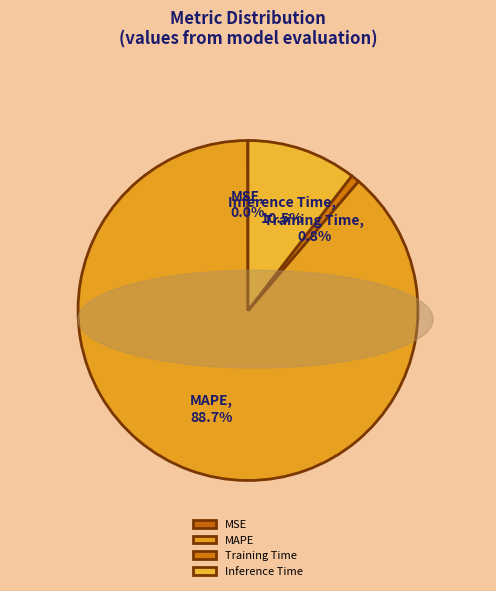

Which category accounts for the majority?

MAPE